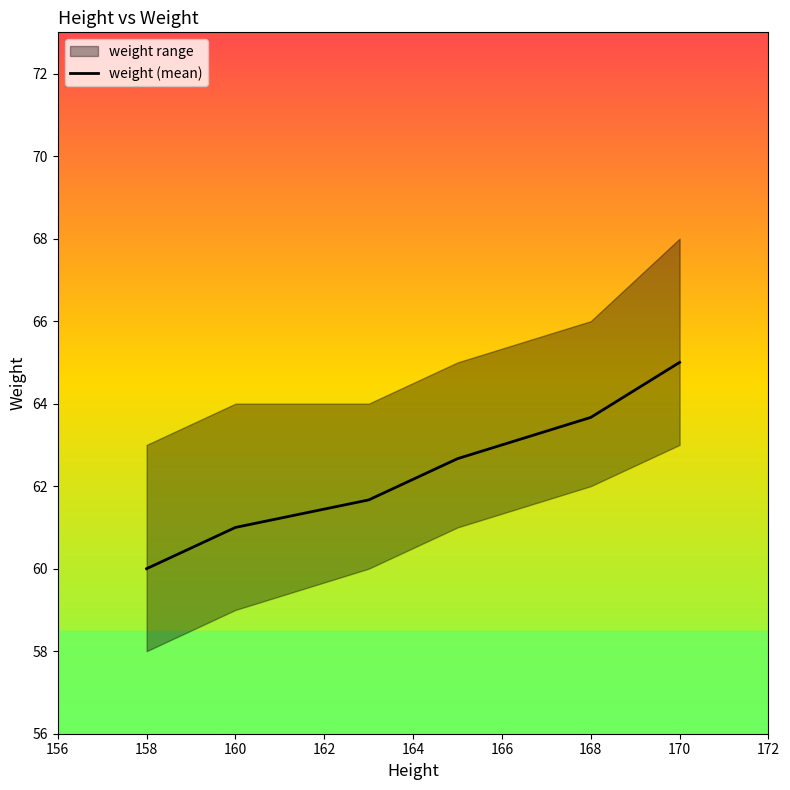

The value of weight (mean) at 168 is 63.7. True or false?

True